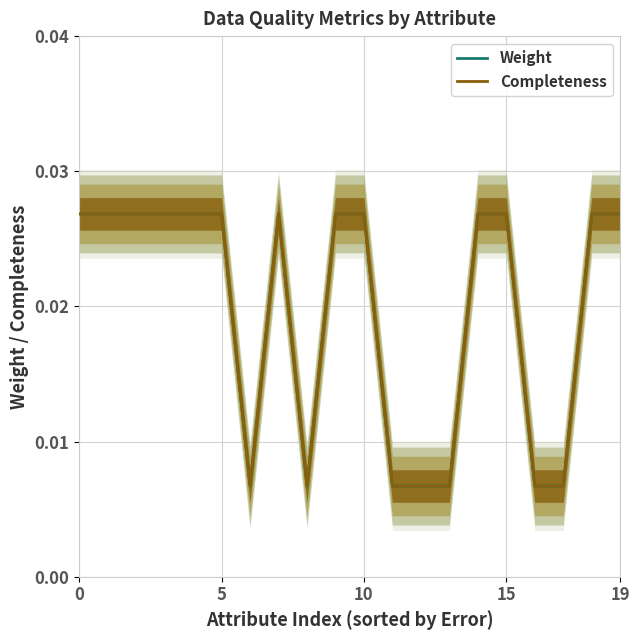

True or false: Completeness and Weight intersect in this chart.

False